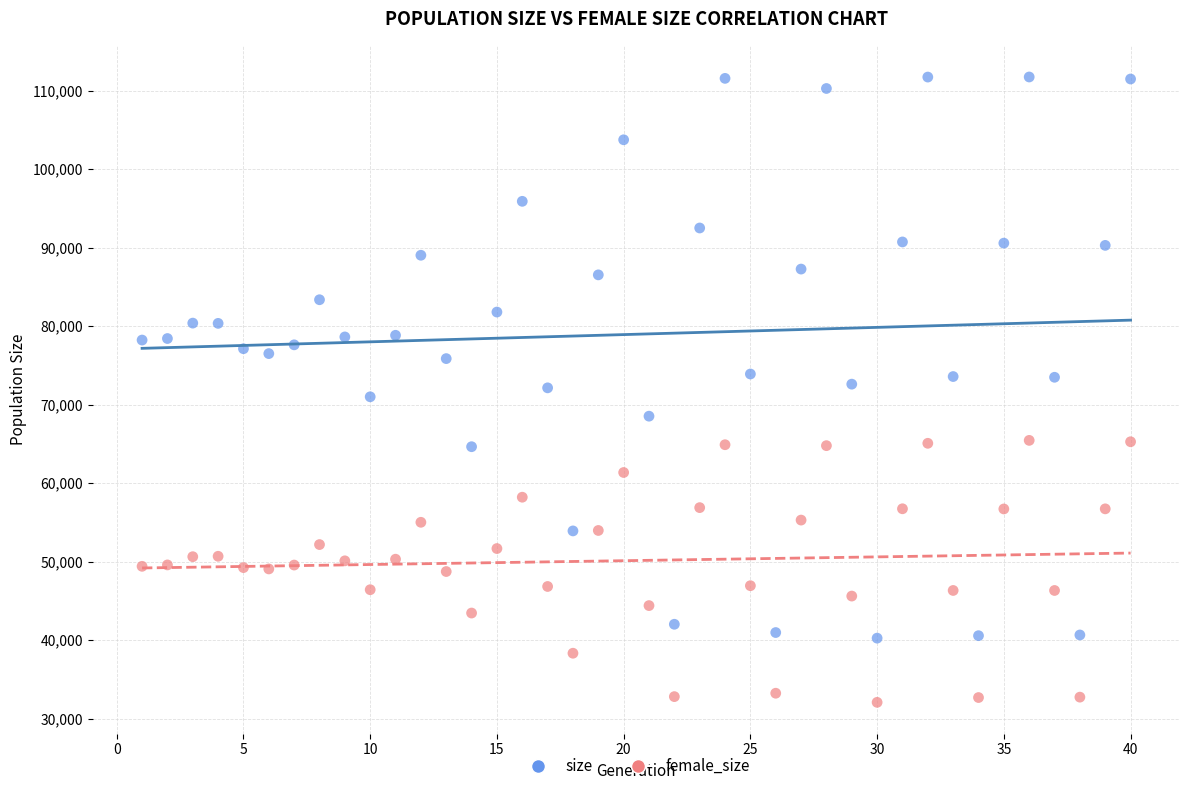

Which series has the largest Y range (max minus min)?

size